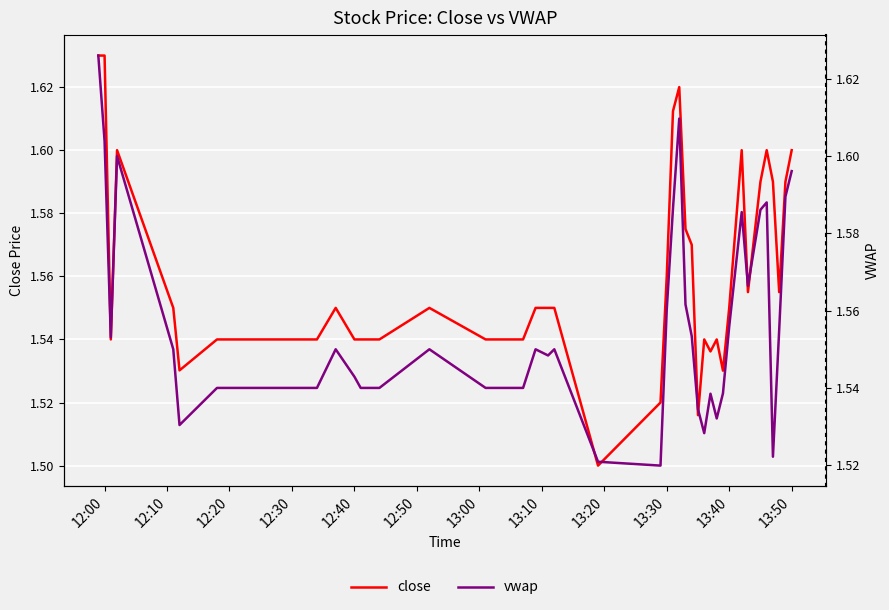

What is the difference between the maximum and minimum values in the vwap series?

0.1